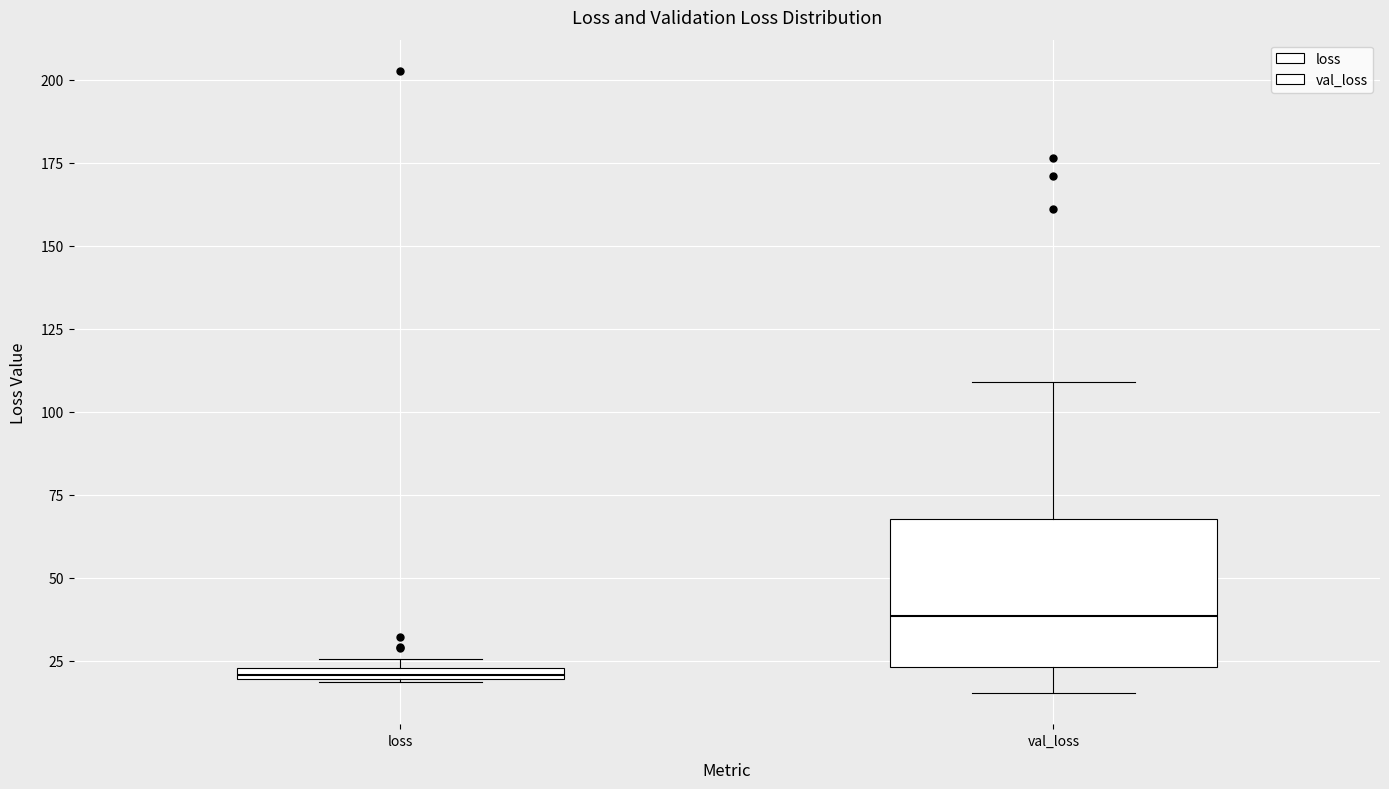

Where is the lower edge of the box for val_loss on the y-axis? The values are not printed on the chart, so give them approximately, as read against the axis.

25